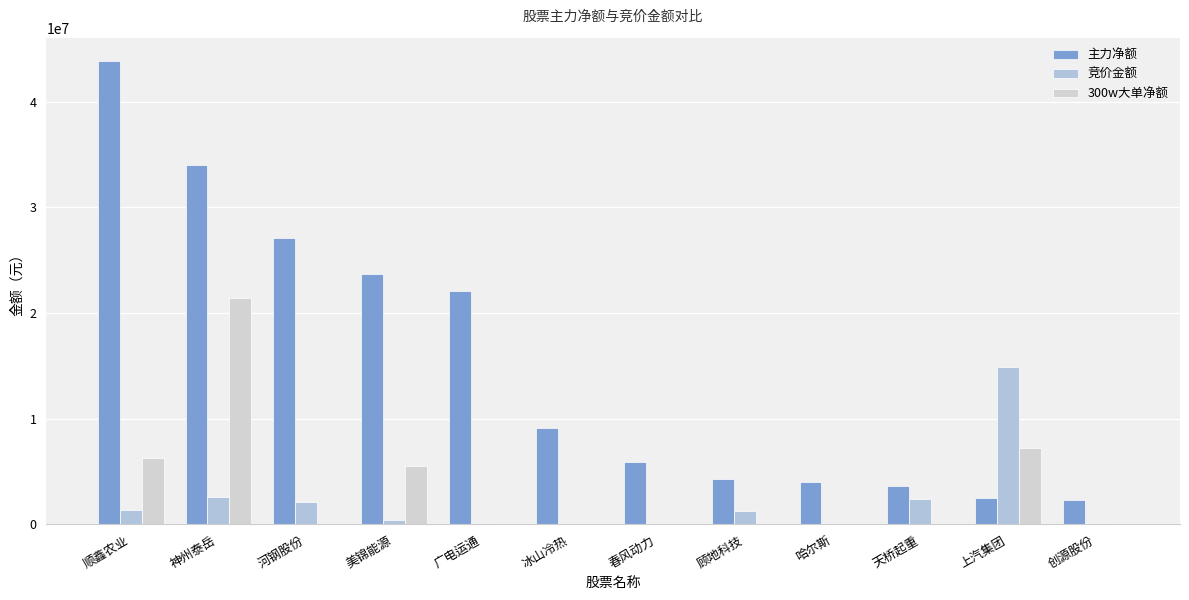

The 主力净额 series shows 2351496 at 创源股份. True or false?

True